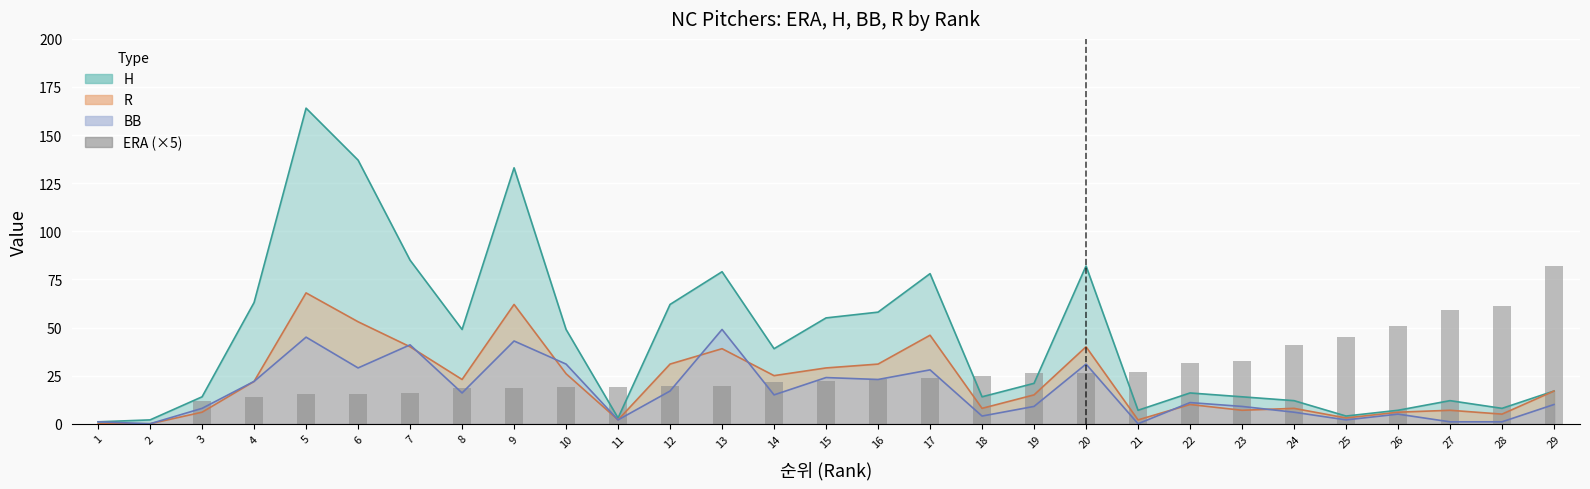

How many data points are above 22?

15